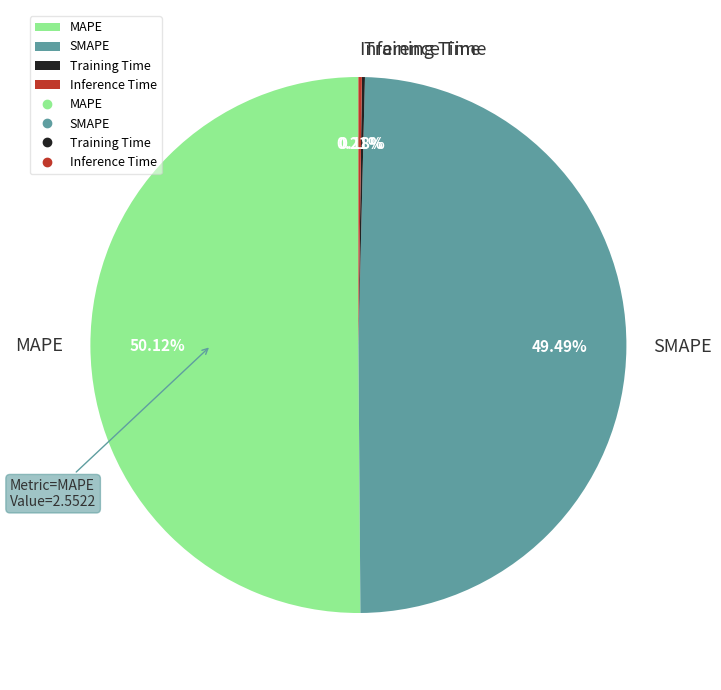

What is the majority slice?

MAPE